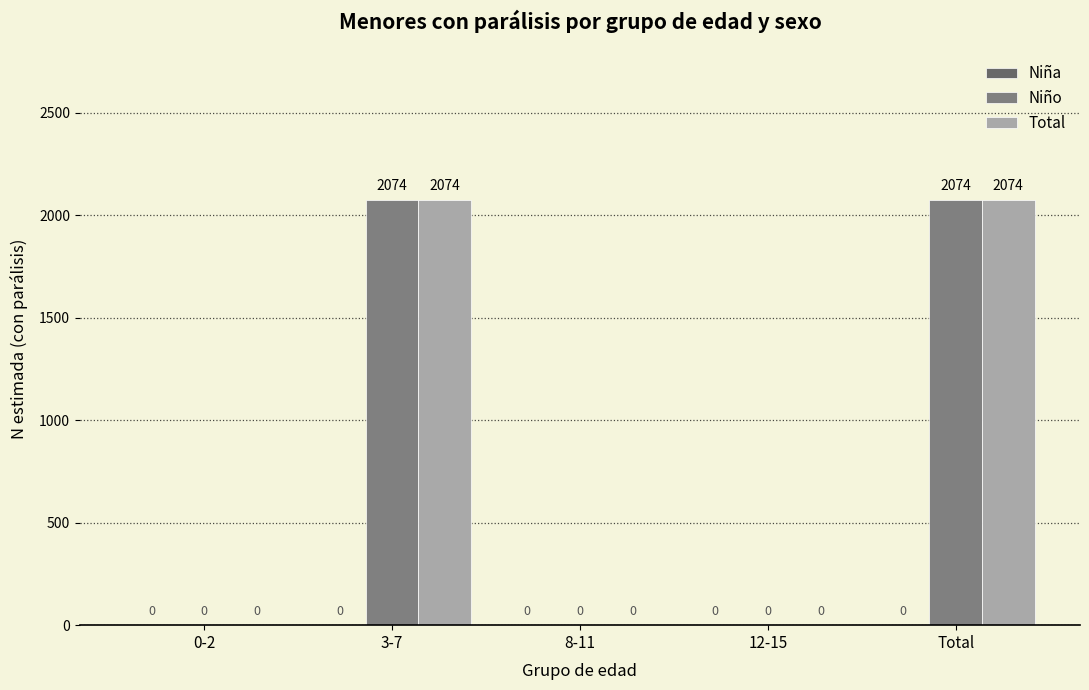

Count the number of data series in this chart.

2